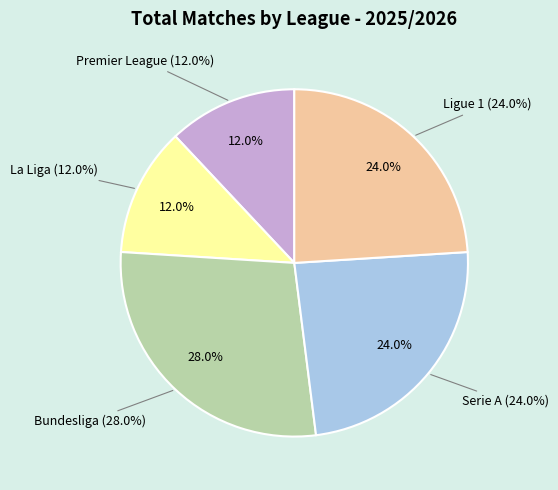

Does Barcelona represent more than half of the total?

No